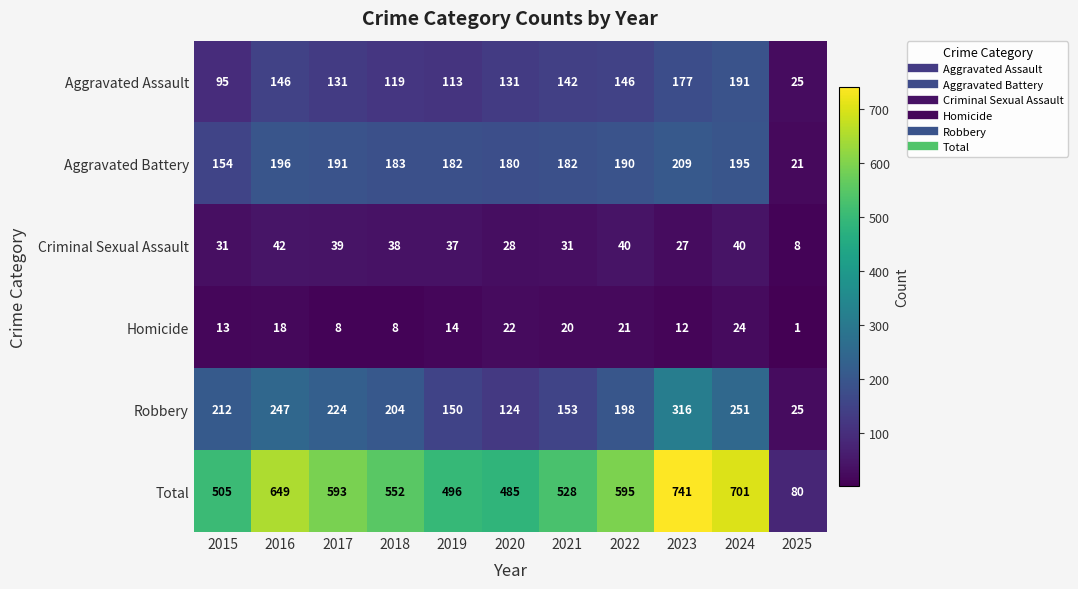

At which category is the sum across all series the highest?

2023